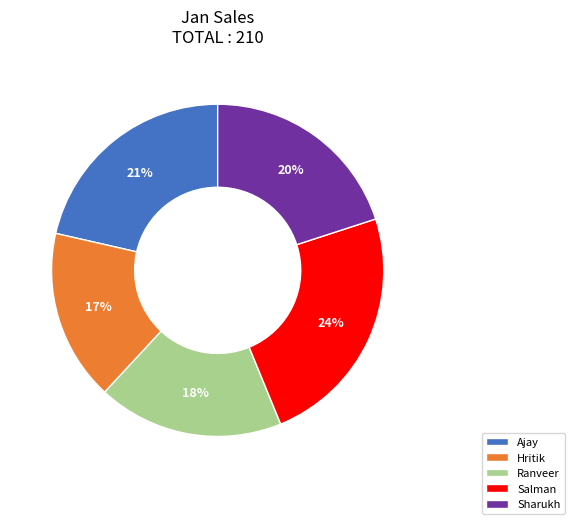

Combined, do Hritik and Salman account for over 50%?

No